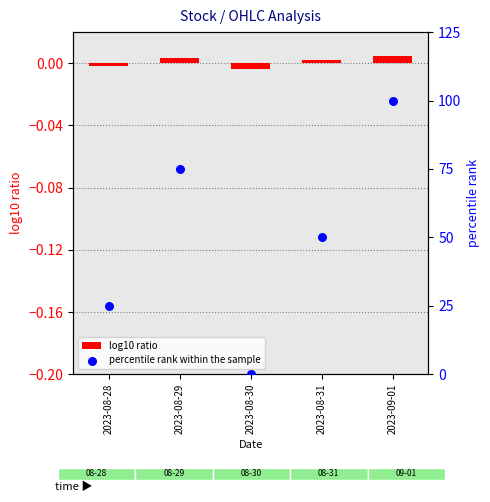

Which series reaches the maximum Y coordinate?

percentile rank within the sample